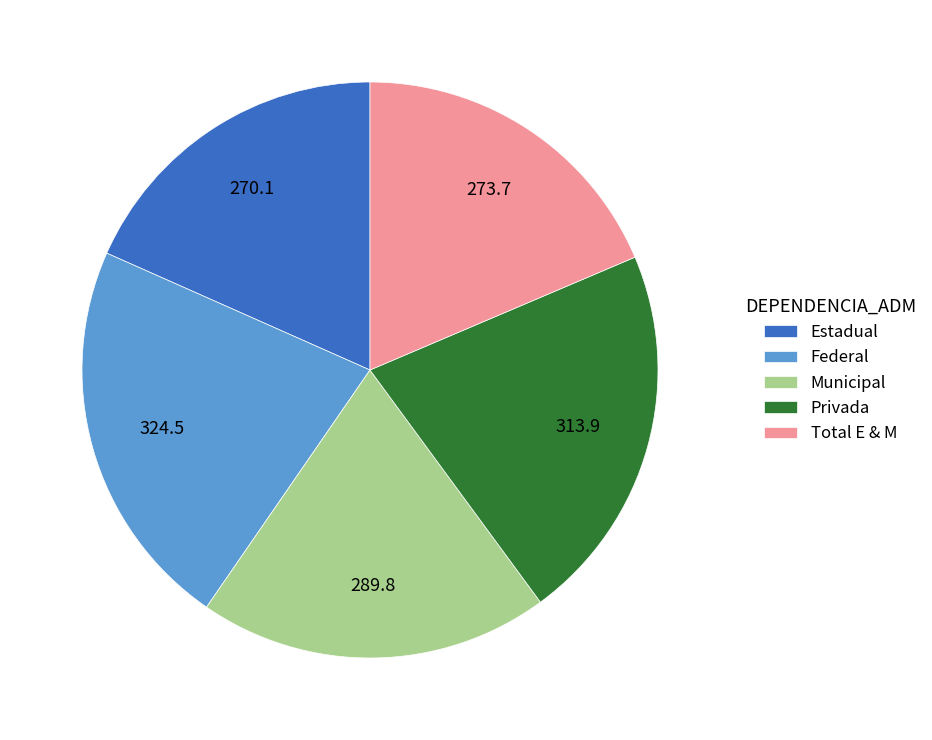

What is the largest slice in the pie chart?

Federal